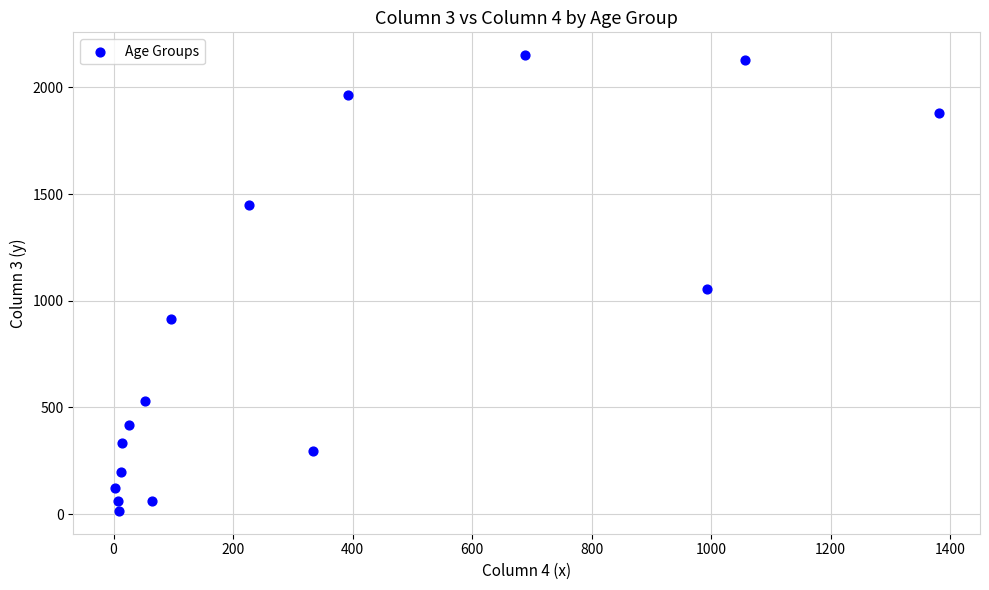

What Y value in the scatter plot is closest to 1083?

1053